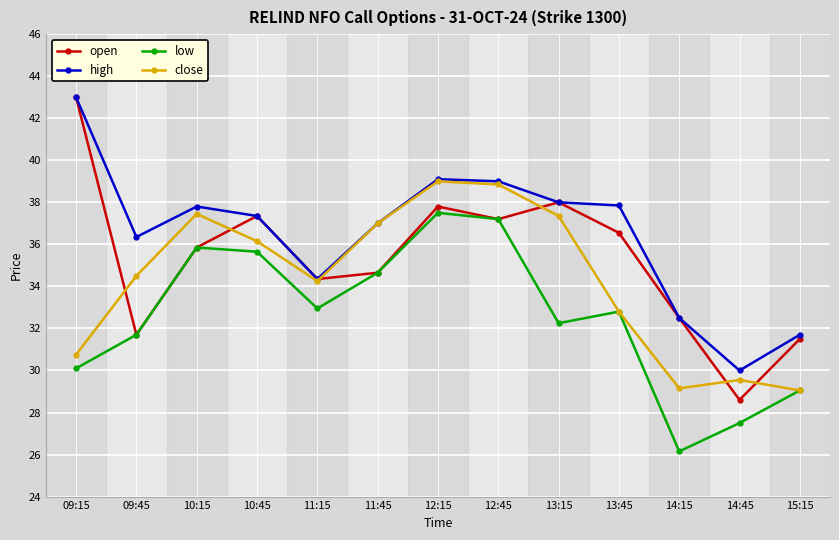

True or false: low and high cross at least once.

False